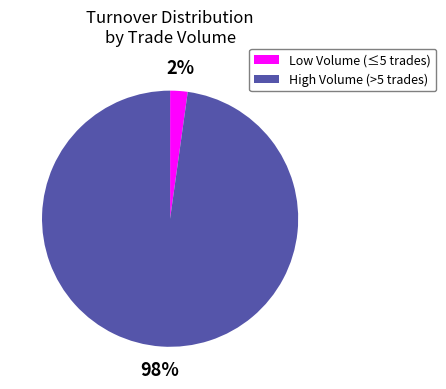

Is there any slice that represents more than half of the pie?

Yes